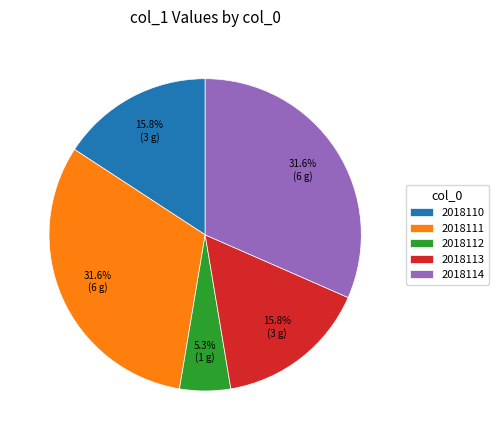

Combined, do 2018113 and 2018111 account for over 50%?

No